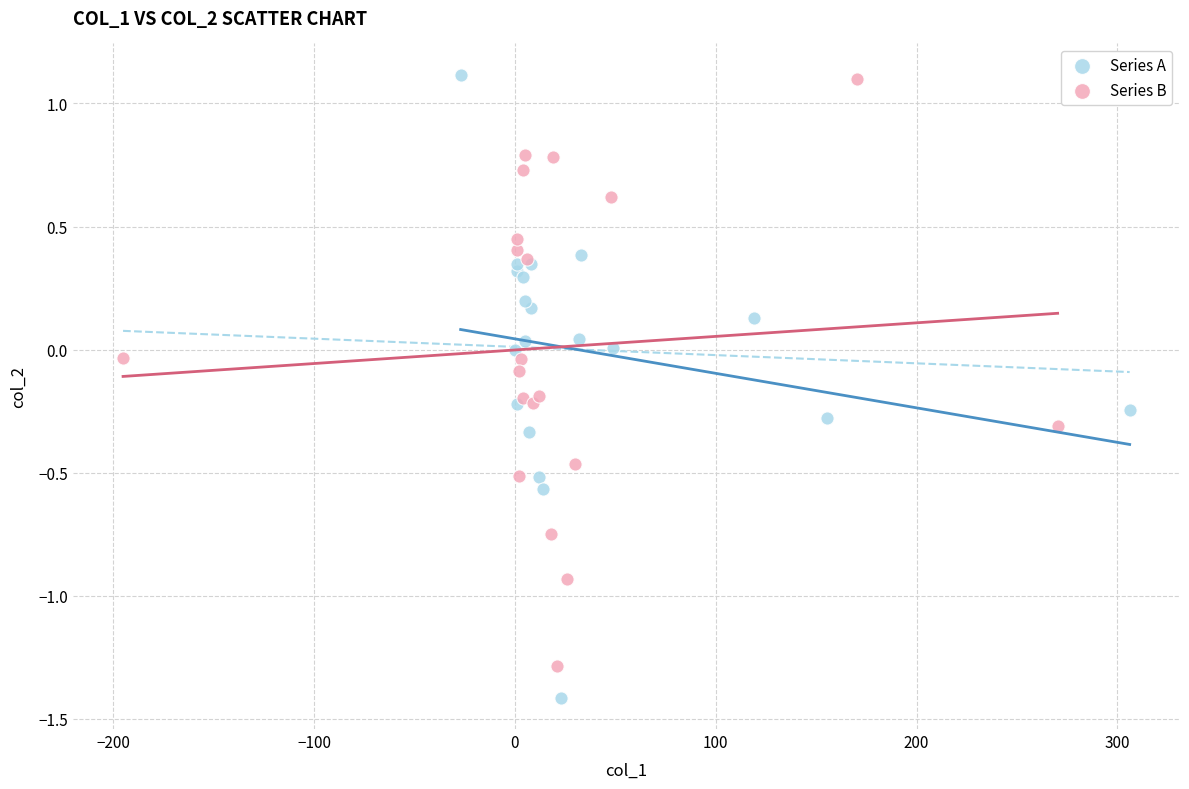

Which series has the largest Y range (max minus min)?

Series A